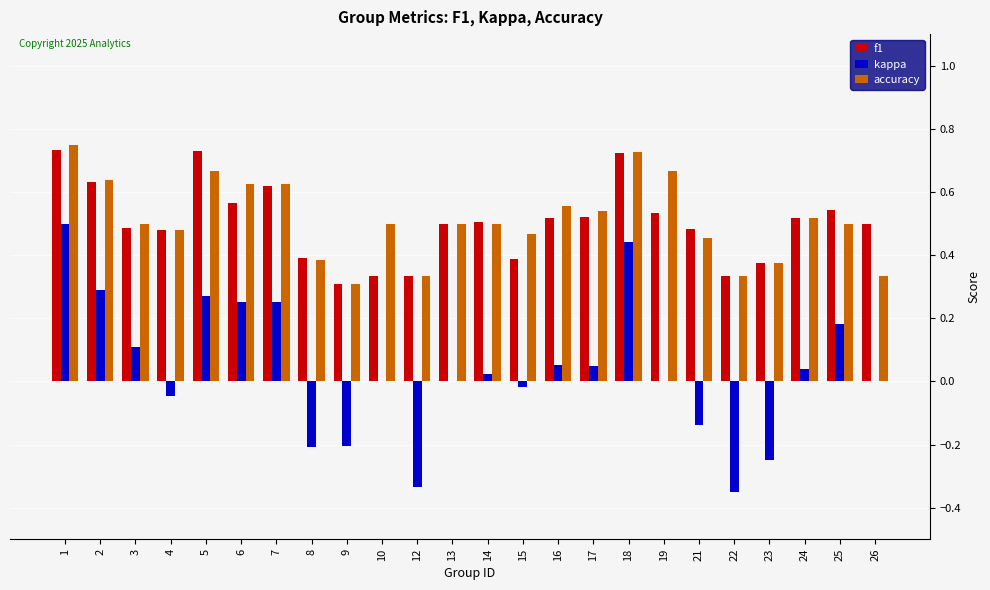

At which category is the sum across all series the highest?

1